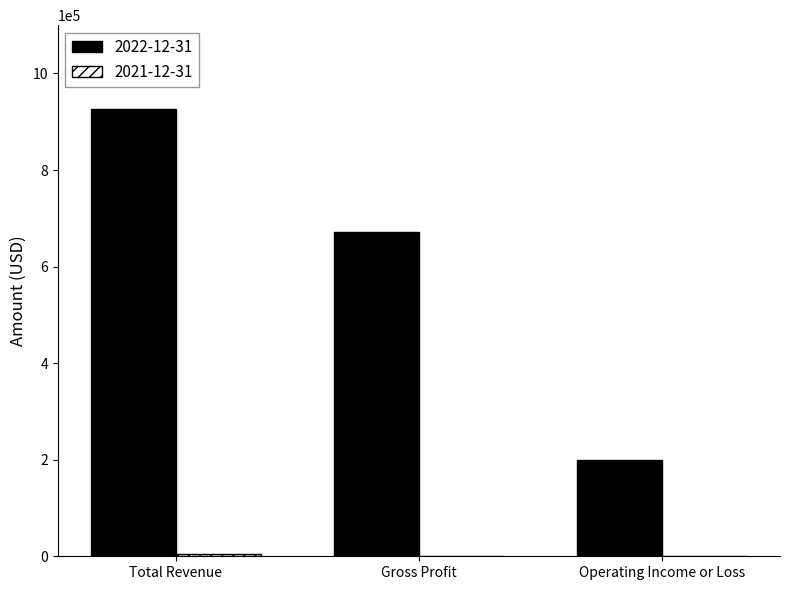

Which series has the largest total across all categories?

2022-12-31